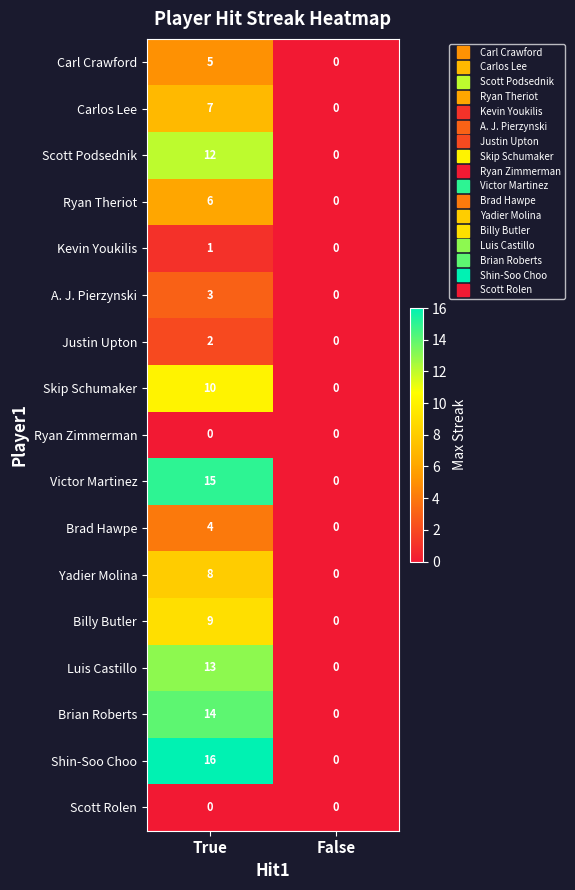

What is the total value across all series at True?

125